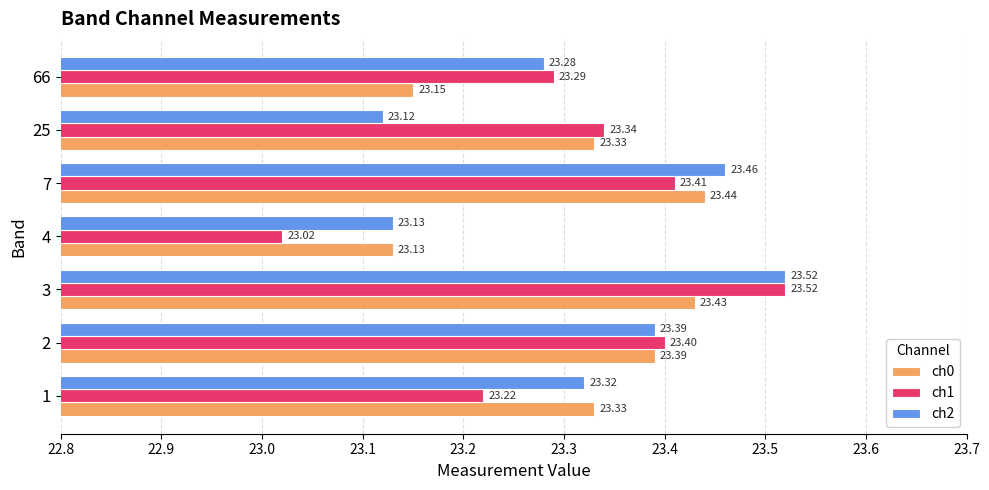

At how many categories does at least one series exceed 23?

7